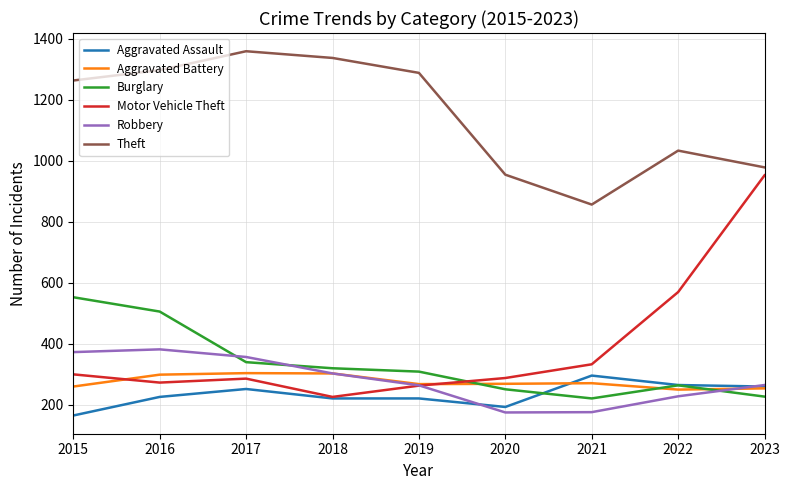

Which series has the largest range (max minus min)?

Motor Vehicle Theft